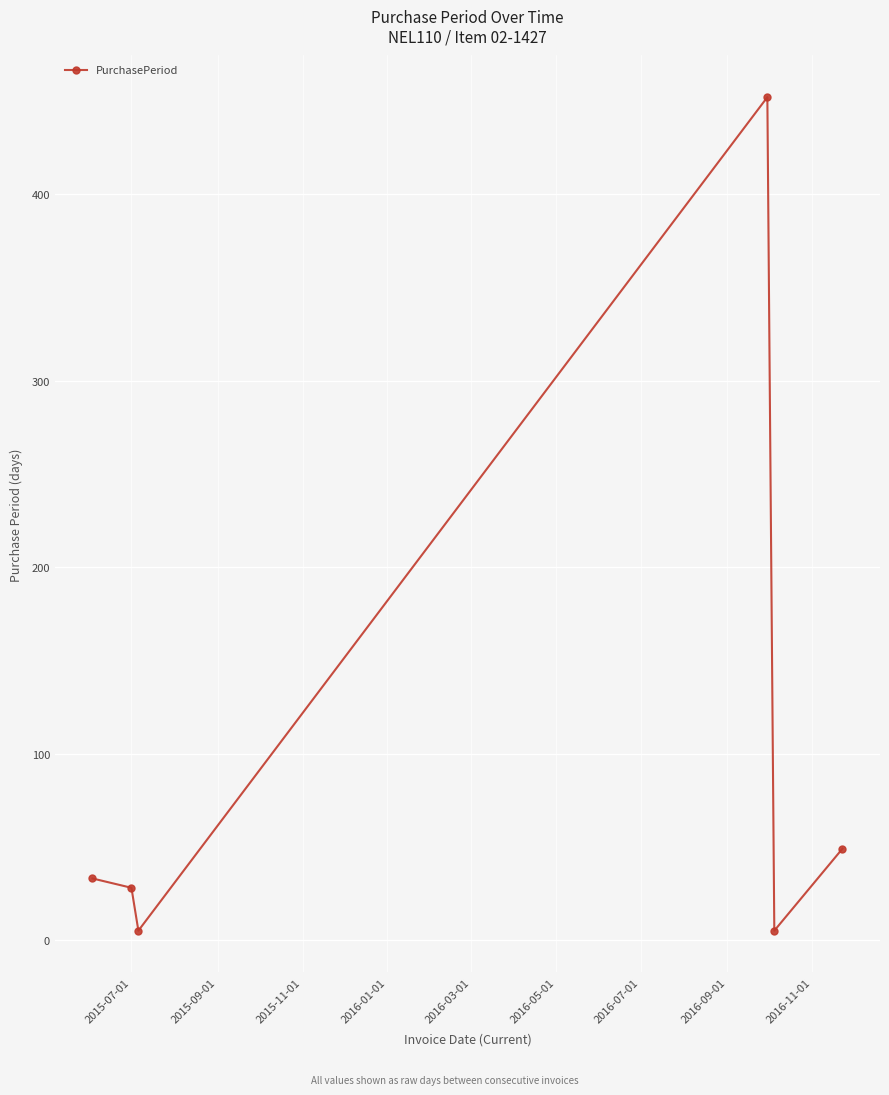

What is the average value?

95